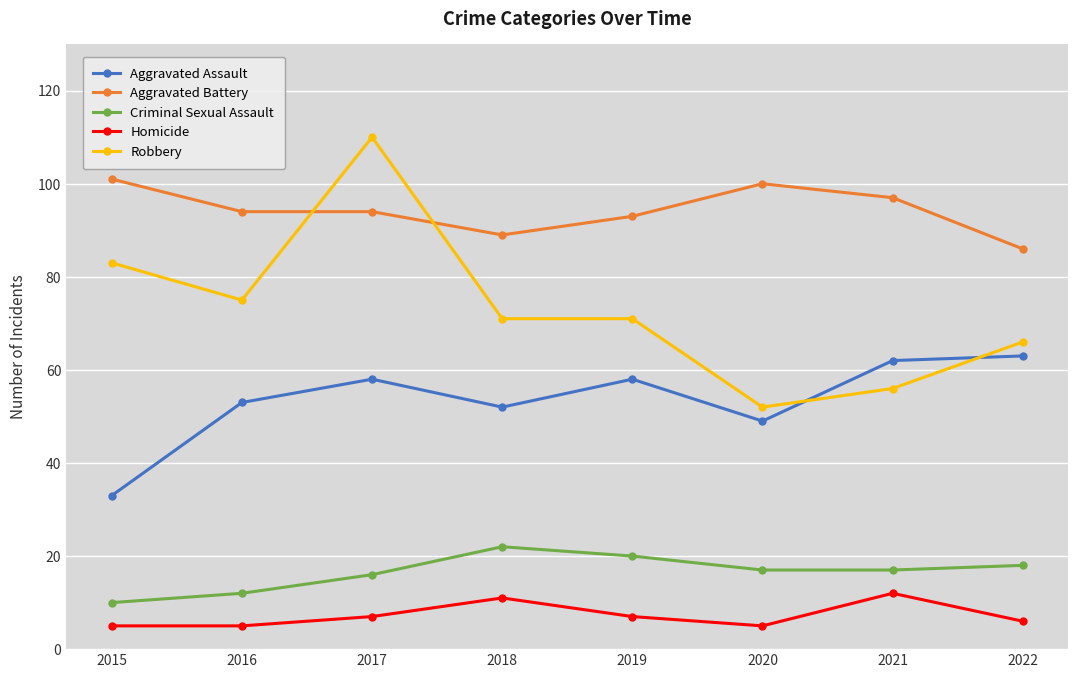

The value of Criminal Sexual Assault at 2020 is 25. True or false?

False